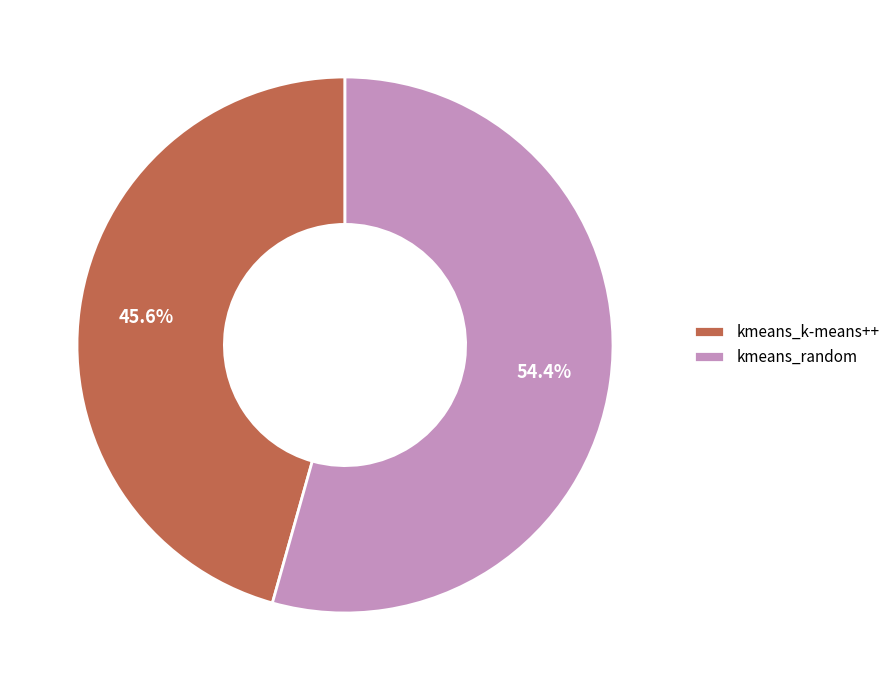

Does any single category account for the majority?

Yes